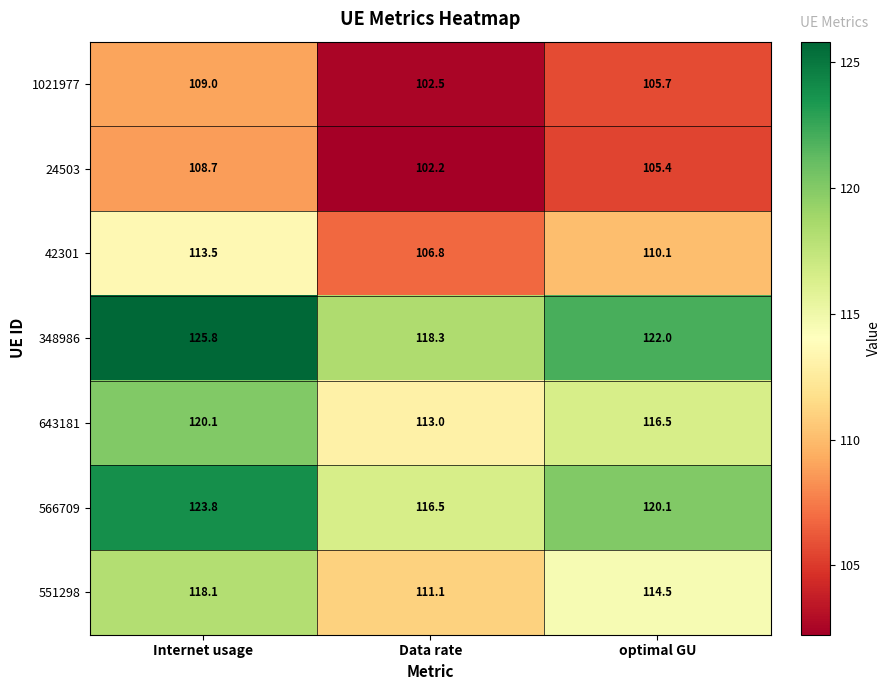

What value does the 643181 series have at Internet usage?

120.1